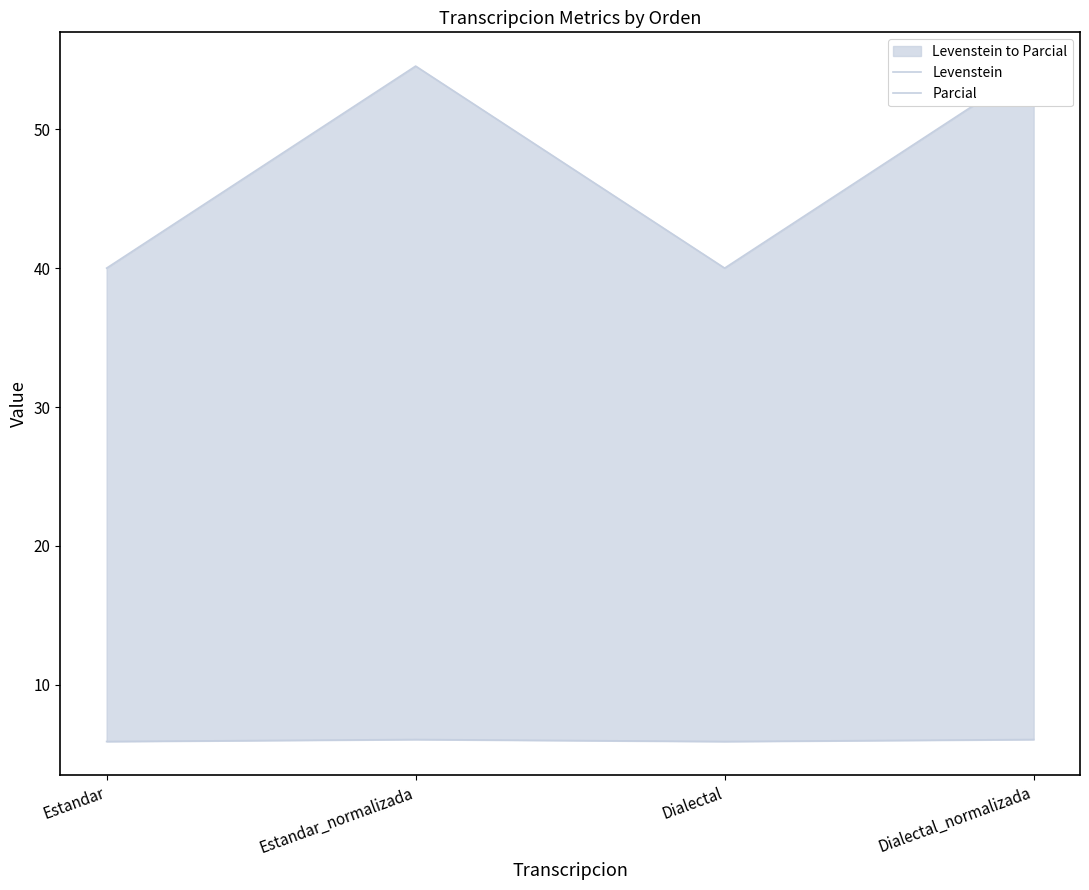

Which series has the widest spread of values?

Parcial